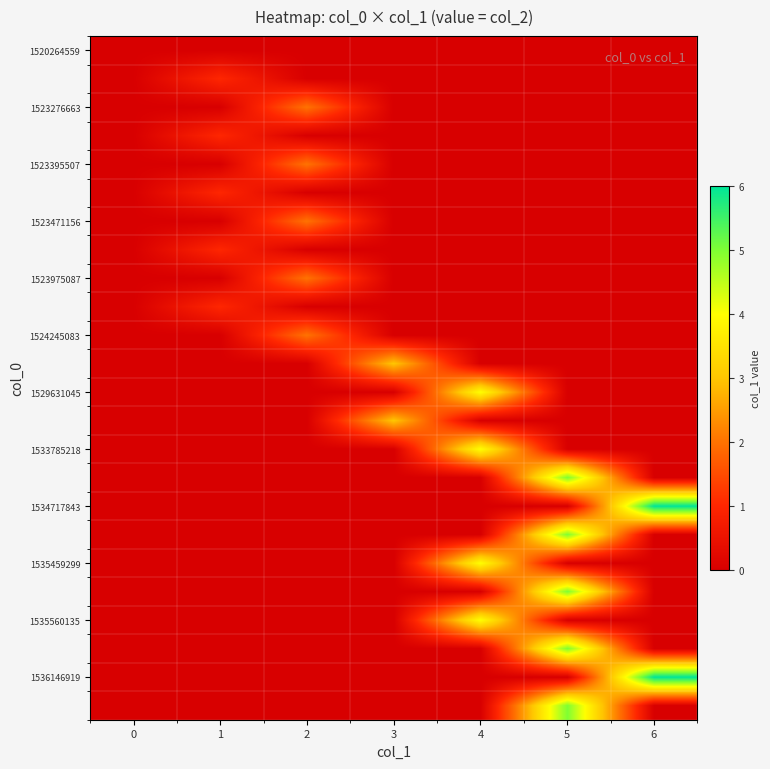

At how many categories does at least one series exceed 4?

2